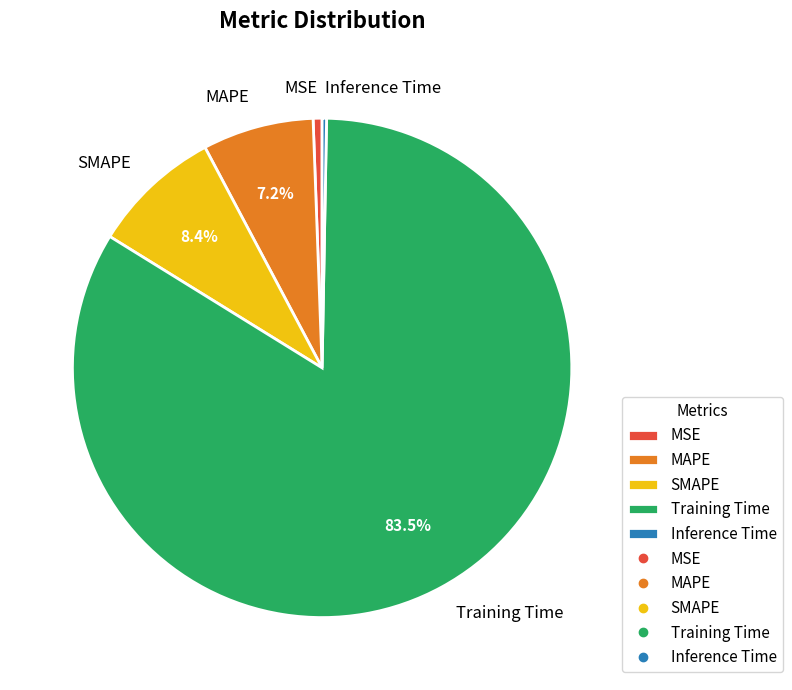

Between MAPE and Training Time, which is larger?

Training Time